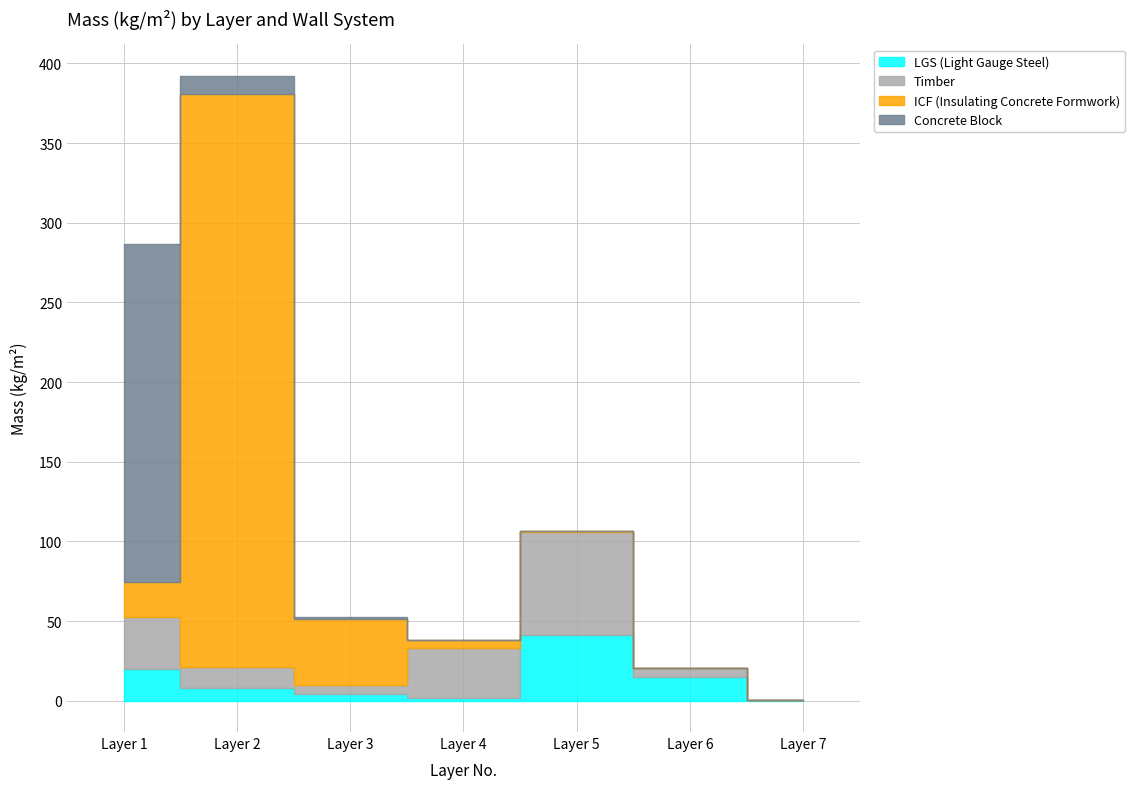

Which has a higher value, Layer 6 or Layer 4?

Layer 6